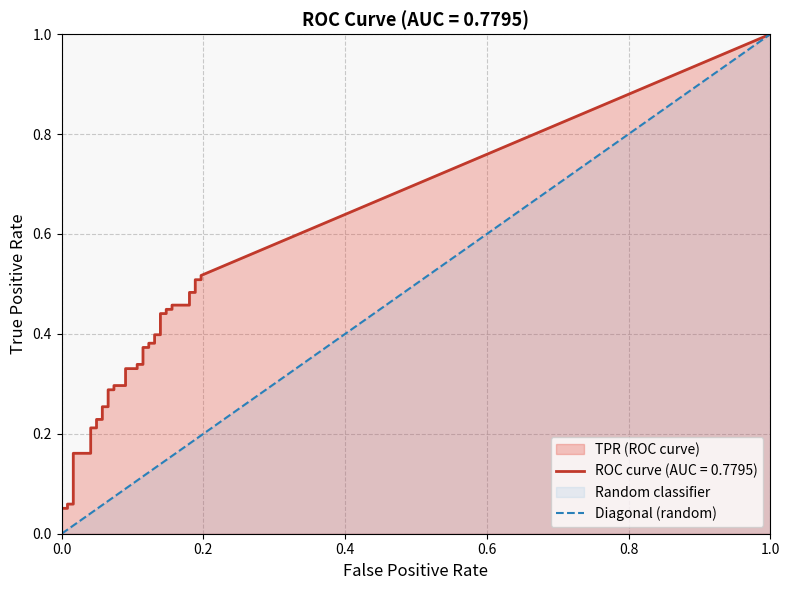

Between 1.0 and 0.0, which is larger?

1.0